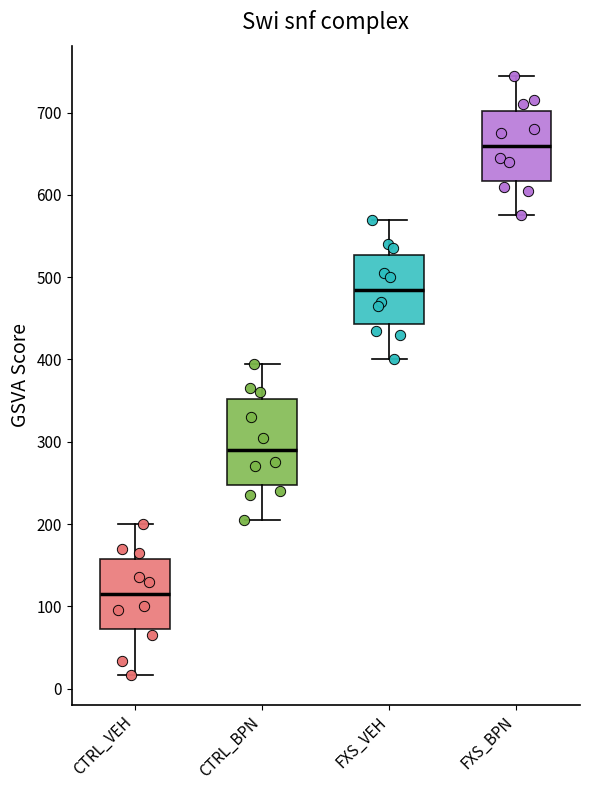

Reading left to right, transcribe this box plot: for each box, give where its median line is, the range the box spans, and where its two whiskers end, as read against the y-axis. The values are not printed on the chart, so give them approximately, as read against the axis.

CTRL_VEH: median 120, box 70 to 160, whiskers 20 to 200
CTRL_BPN: median 290, box 250 to 350, whiskers 210 to 400
FXS_VEH: median 490, box 440 to 530, whiskers 400 to 570
FXS_BPN: median 660, box 620 to 700, whiskers 580 to 750